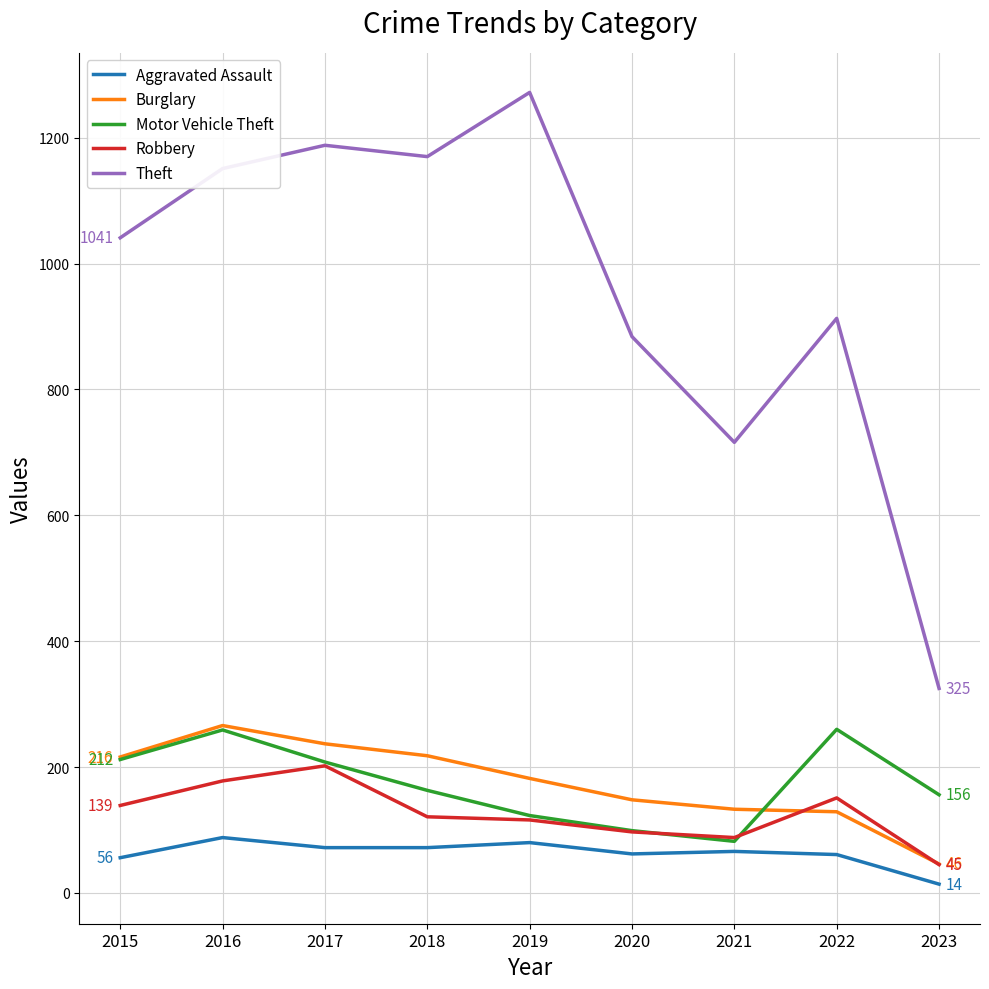

What is the total value across all series at 2017?

1907